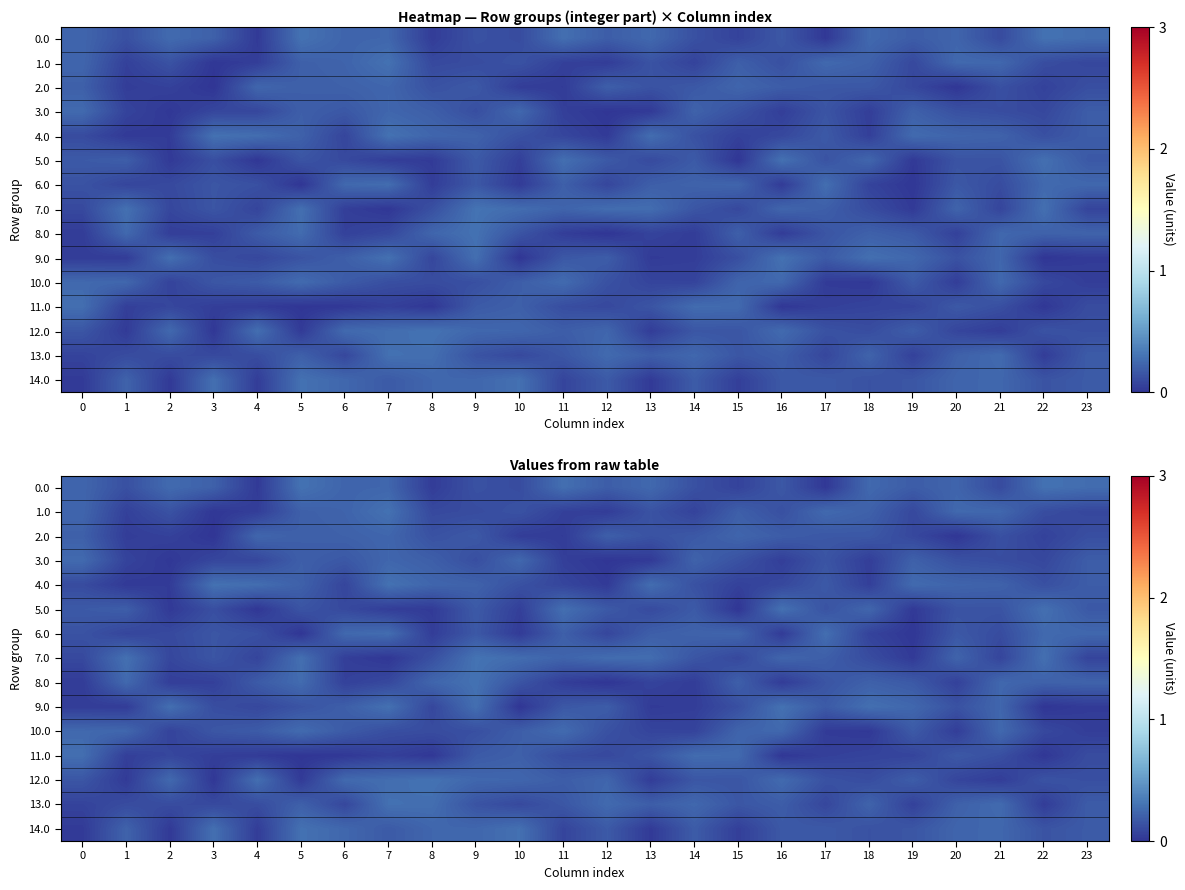

List the series in order of their peak value, lowest first.

2.0, 3.0, 10.0, 6.0, 11.0, 13.0, 5.0, 14.0, 9.0, 1.0, 4.0, 8.0, 0.0, 12.0, 7.0